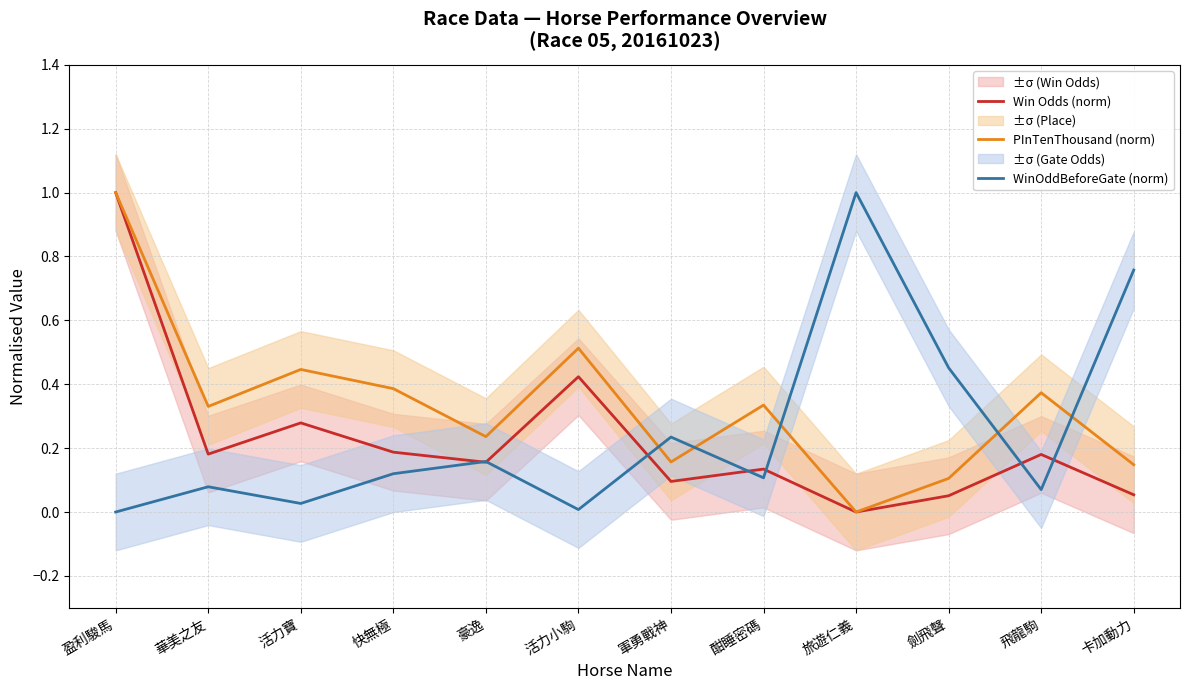

Reading right to left, transcribe all the data shown in this chart.

Win Odds (norm): 0.1	0.2	0.1	0.0	0.1	0.1	0.4	0.2	0.2	0.3	0.2	1.0
PInTenThousand (norm): 0.1	0.4	0.1	0.0	0.3	0.2	0.5	0.2	0.4	0.4	0.3	1.0
WinOddBeforeGate (norm): 0.8	0.1	0.5	1.0	0.1	0.2	0.0	0.2	0.1	0.0	0.1	0.0